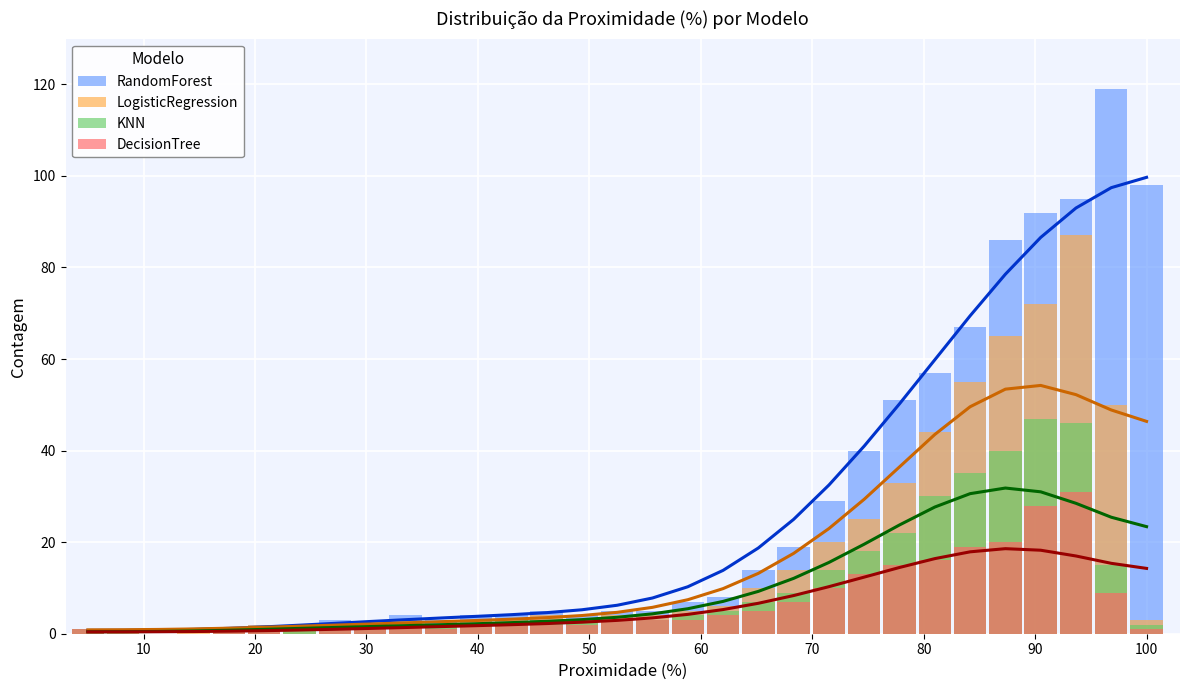

How many bars are there in each group?

4